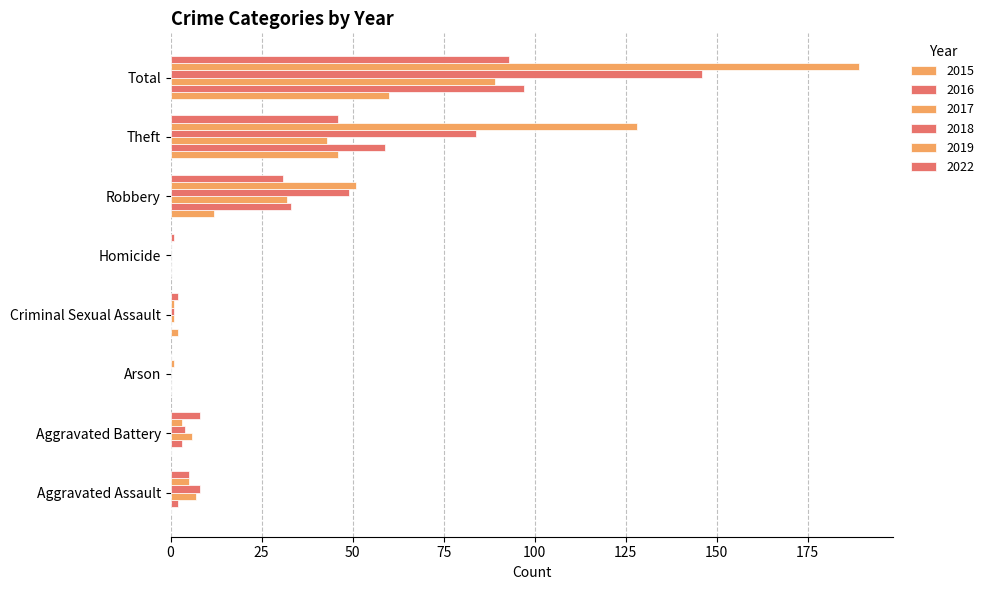

Which category has the lowest value across all series?

Aggravated Assault